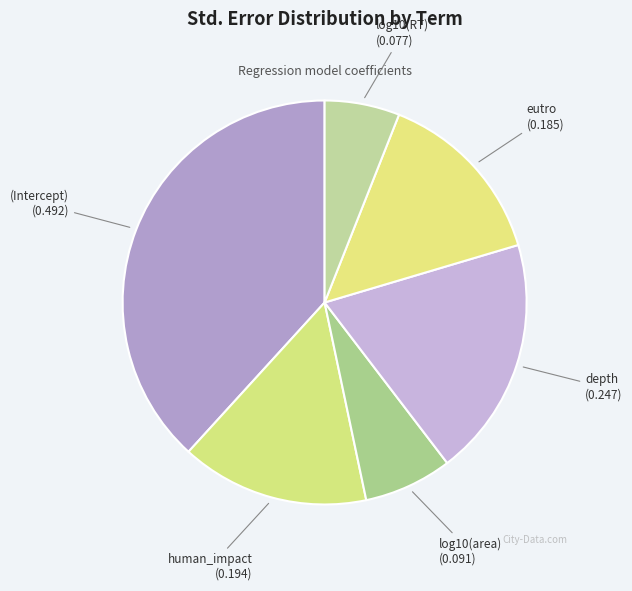

Between eutro and log10(area), which is larger?

eutro